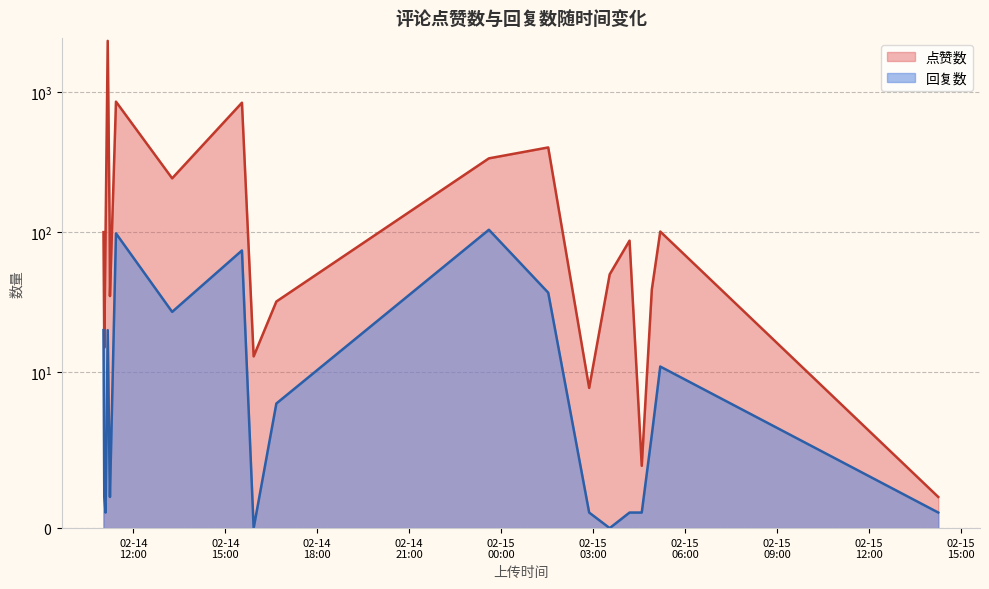

What is the difference between the highest and lowest values at 14?

33